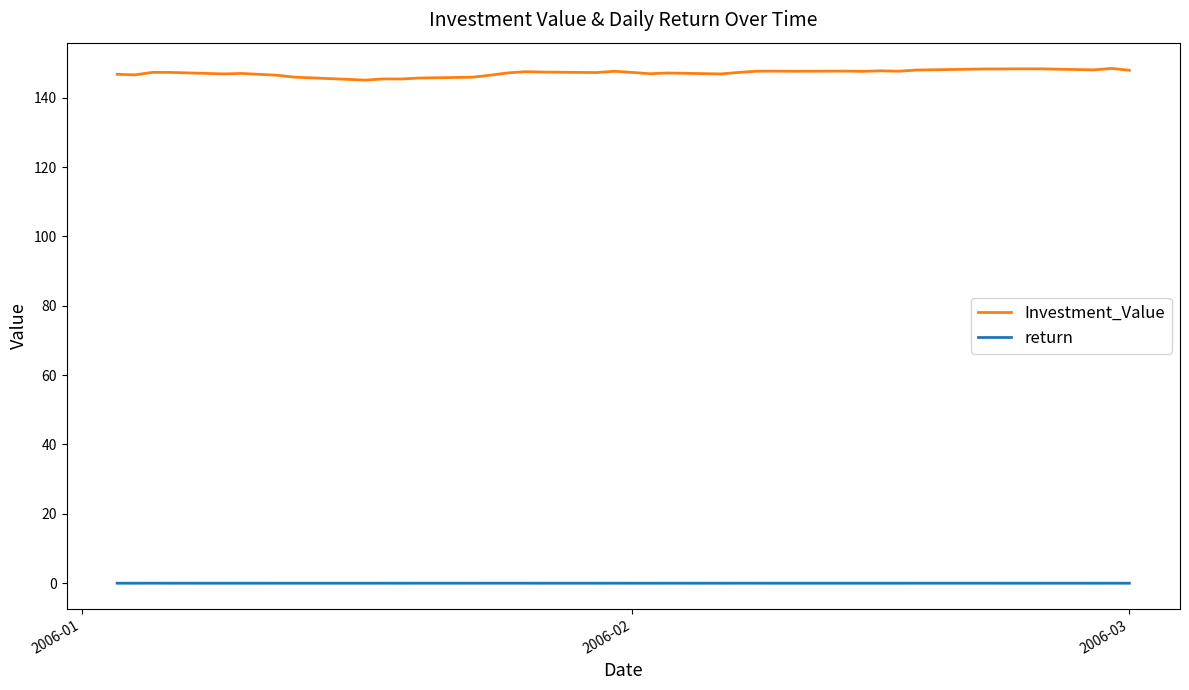

What is the greatest value displayed?

148.4